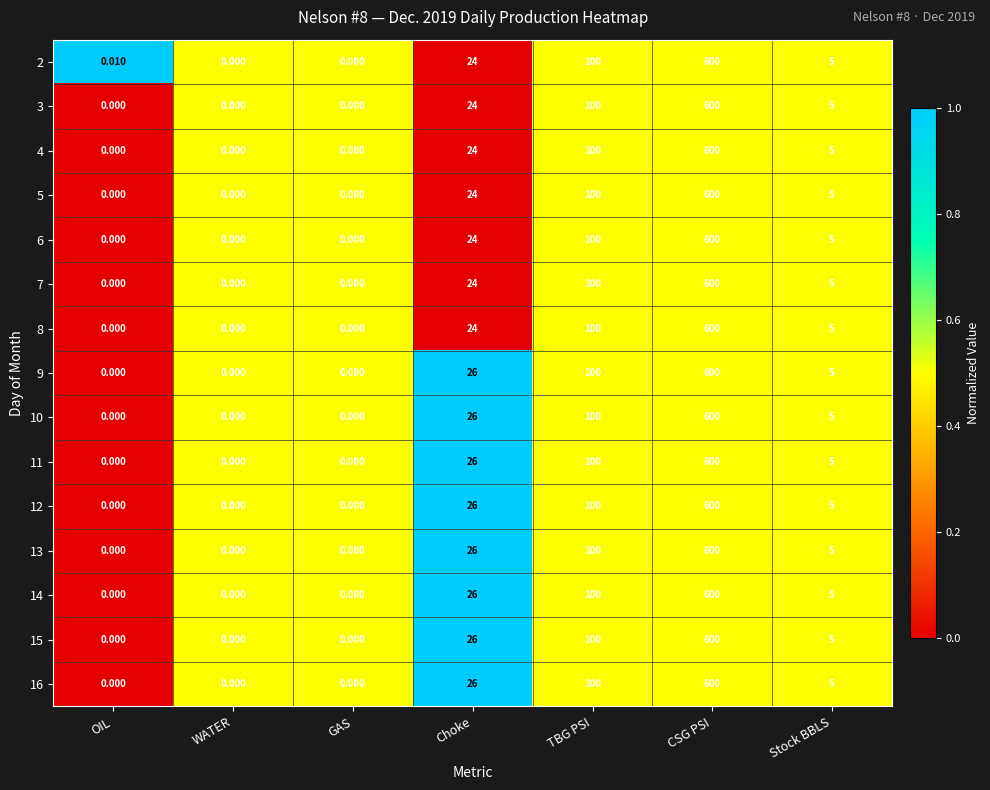

What is the maximum value shown in the chart?

600.0